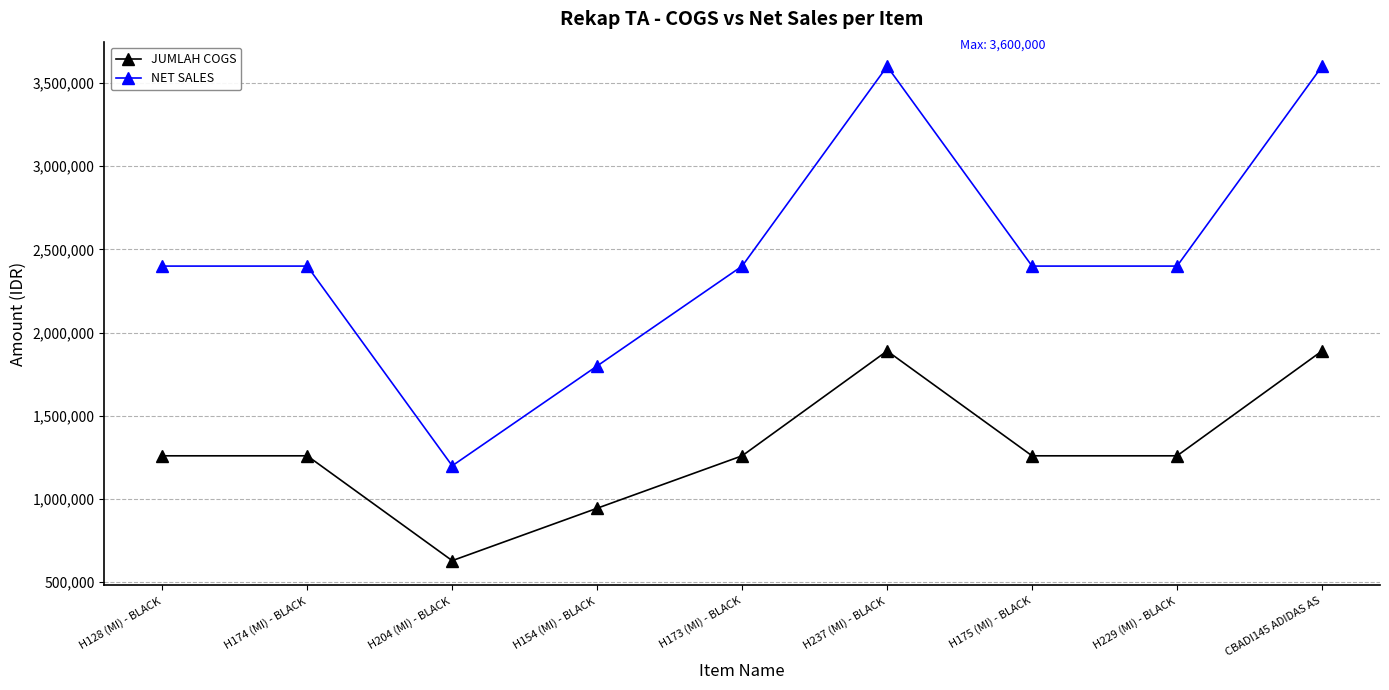

List the series in order of their overall mean, lowest first.

JUMLAH COGS, NET SALES